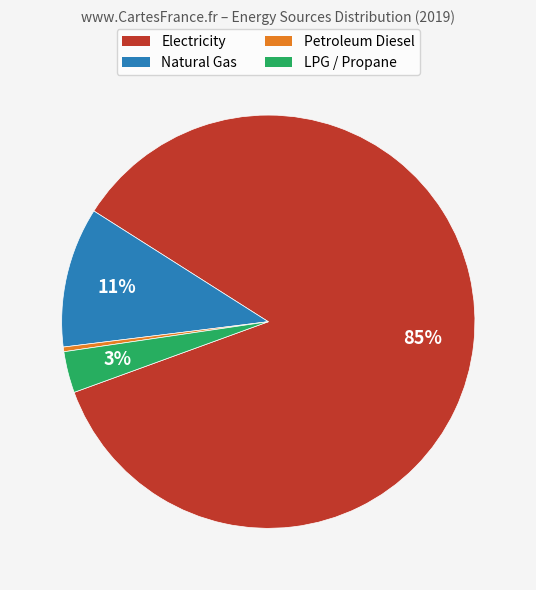

To the nearest percent, what is the average slice percentage?

25%